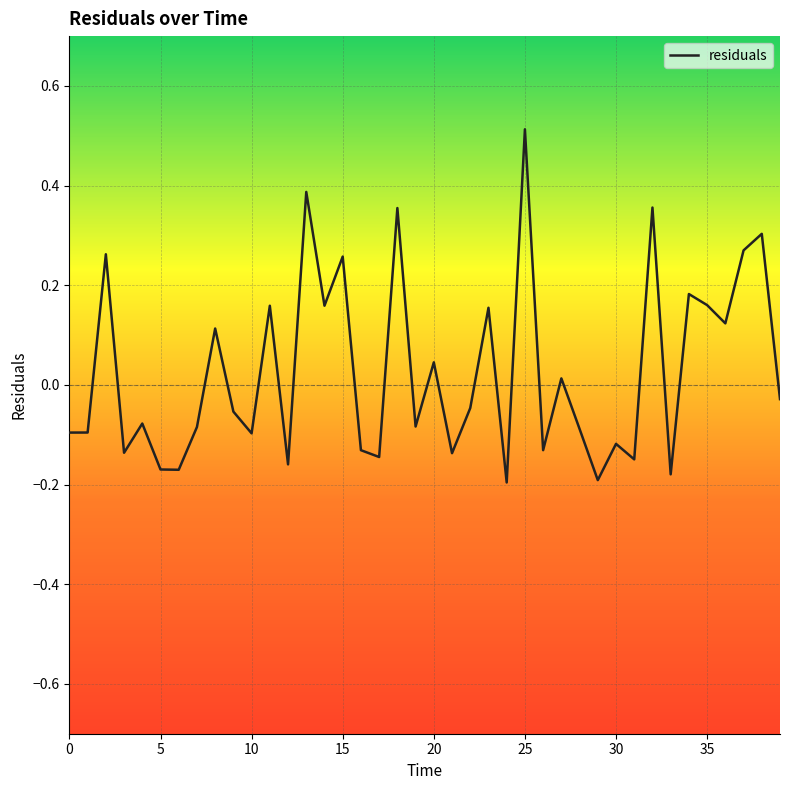

What is the sum of all values?

1.1